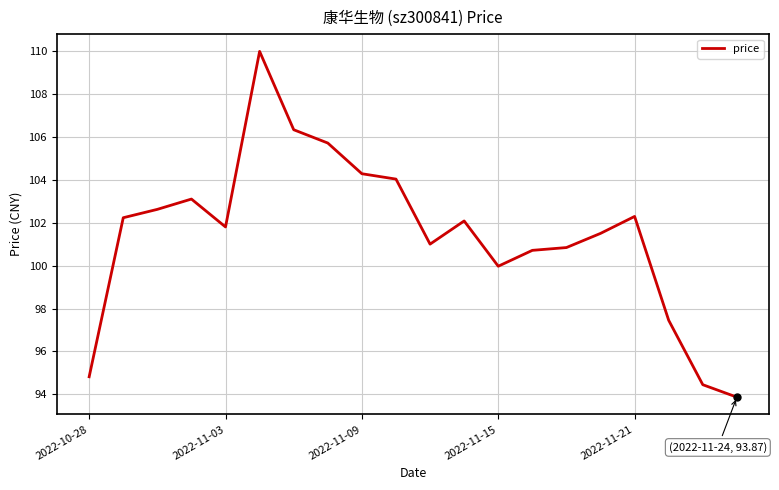

What is the minimum value shown in the chart?

93.9